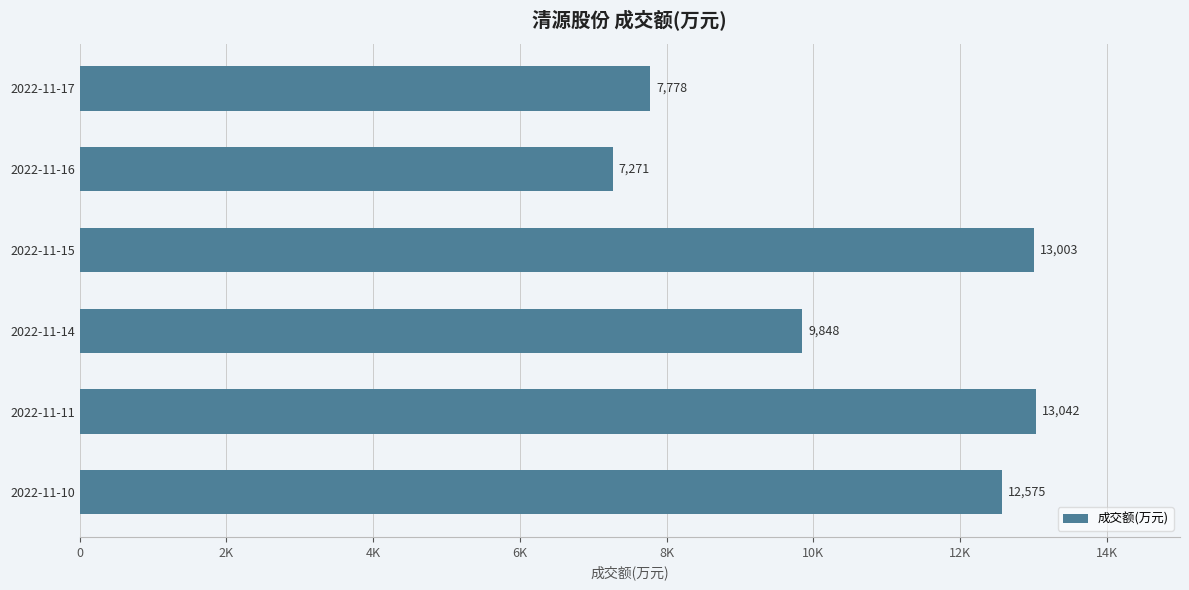

Rank the categories by value from lowest to highest.

2022-11-16, 2022-11-17, 2022-11-14, 2022-11-10, 2022-11-15, 2022-11-11